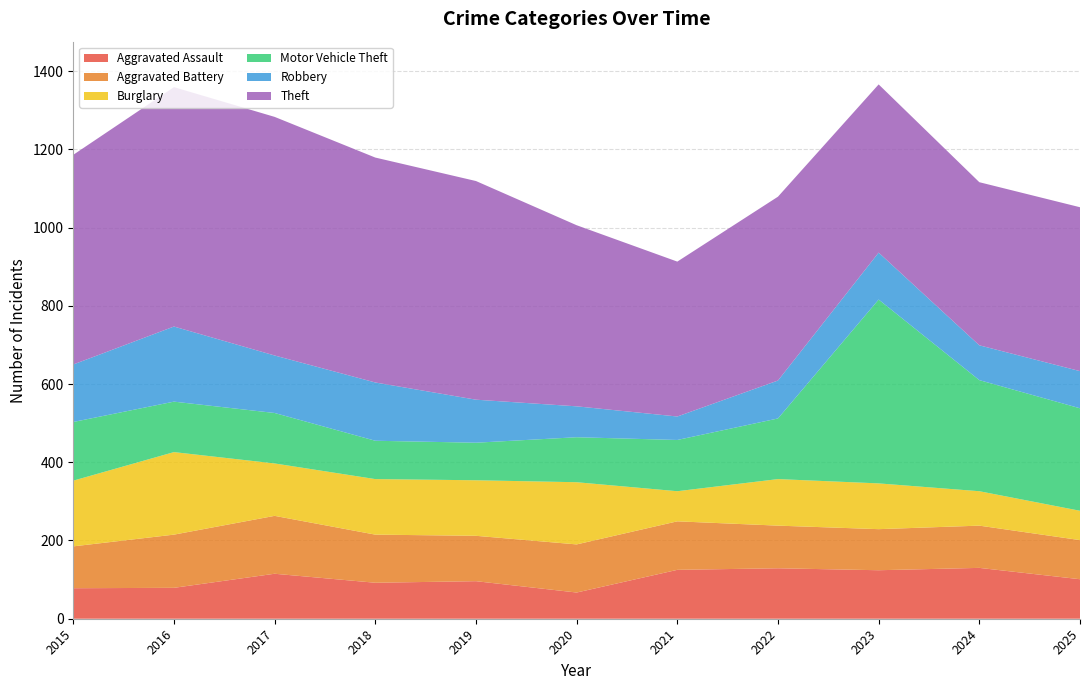

Reading right to left, what are all the values shown in this chart?

Aggravated Assault: 101	130	124	129	125	67	96	92	115	79	78
Aggravated Battery: 100	108	105	109	124	123	116	123	148	136	107
Burglary: 75	88	117	119	77	159	142	142	134	211	168
Motor Vehicle Theft: 262	284	470	155	131	115	96	98	129	129	150
Robbery: 95	89	120	97	60	79	110	149	147	192	147
Theft: 419	417	430	470	396	463	559	575	610	612	536